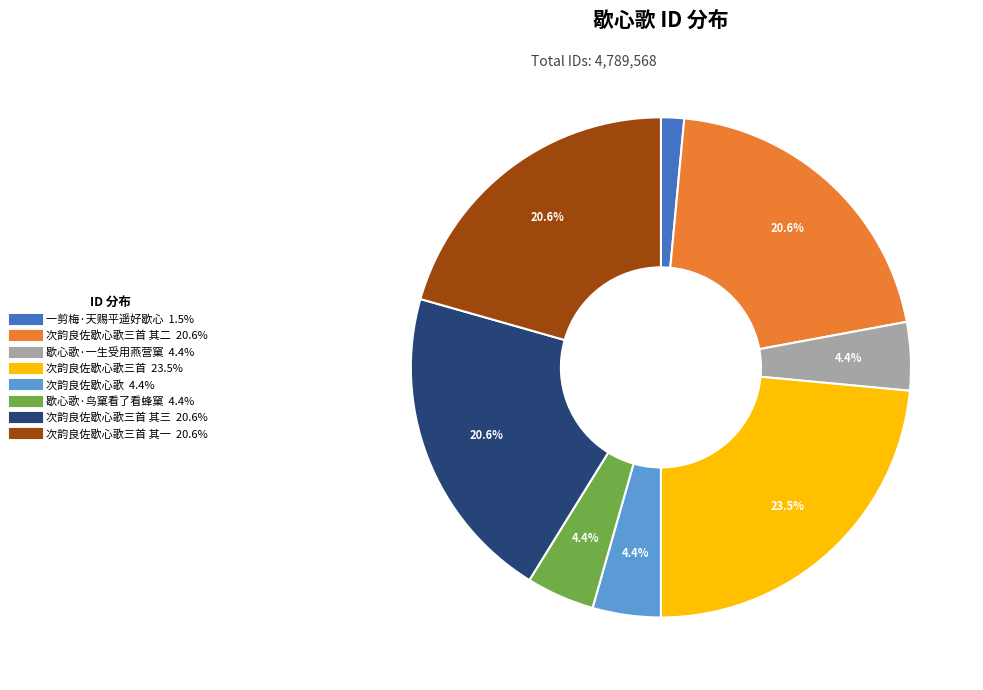

How many segments does this pie chart have?

8